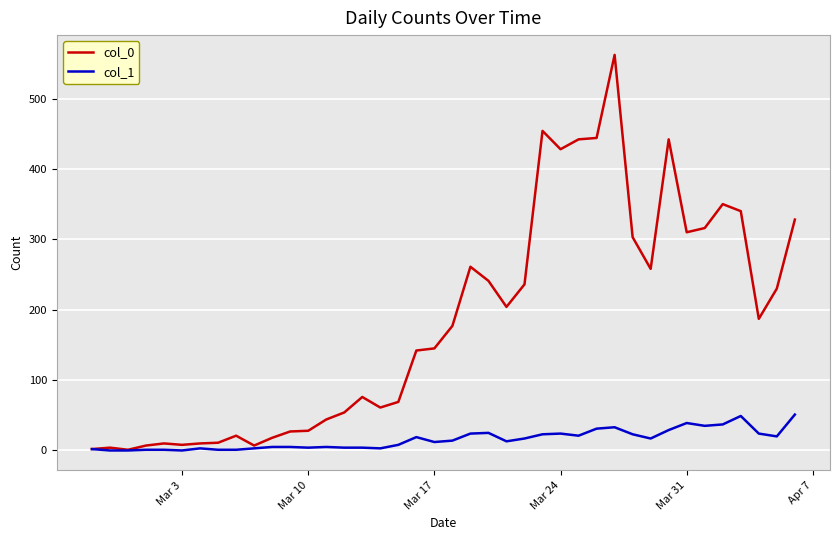

Which series has the largest total across all categories?

col_0